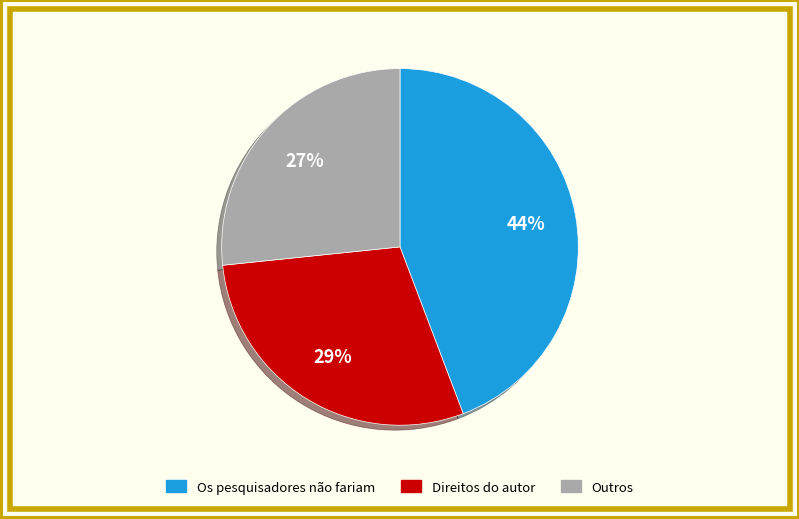

Rank the categories by value from lowest to highest.

Outros, Direitos do autor, Os pesquisadores não fariam